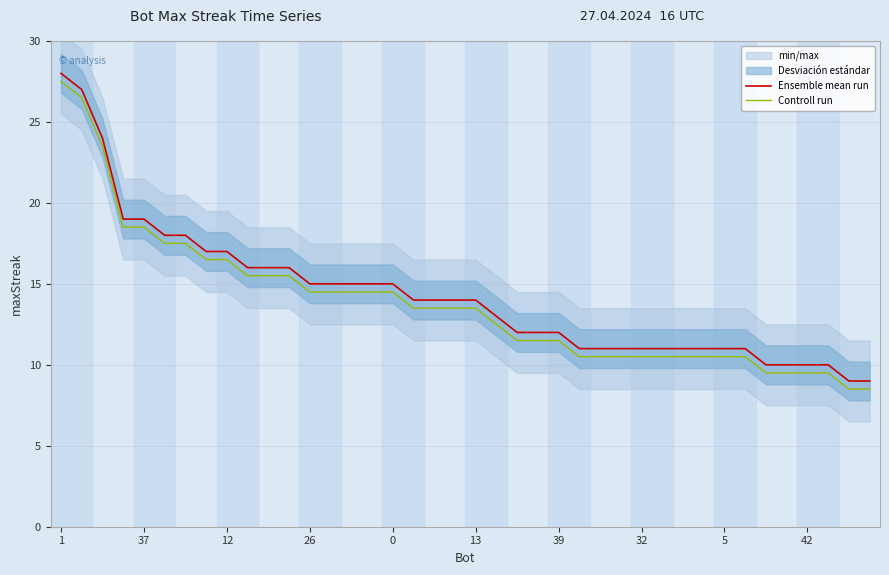

What is the average value of the Controll run series?

13.8